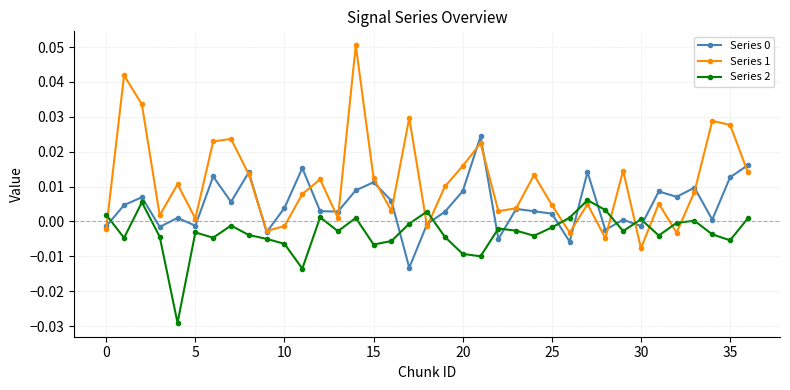

At how many categories does at least one series exceed 0?

36